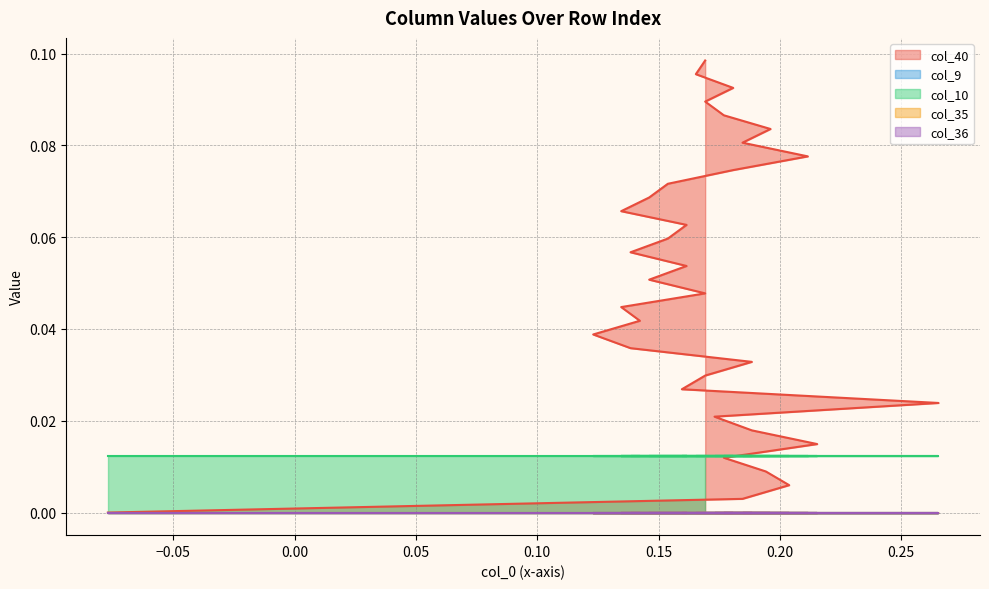

True or false: col_10 has a value of 0.0 at 17.

True